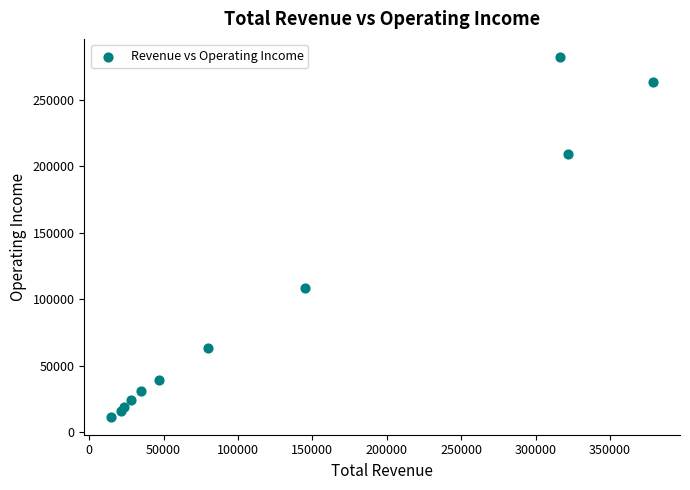

What is the range of Y values (max minus min)?

270700